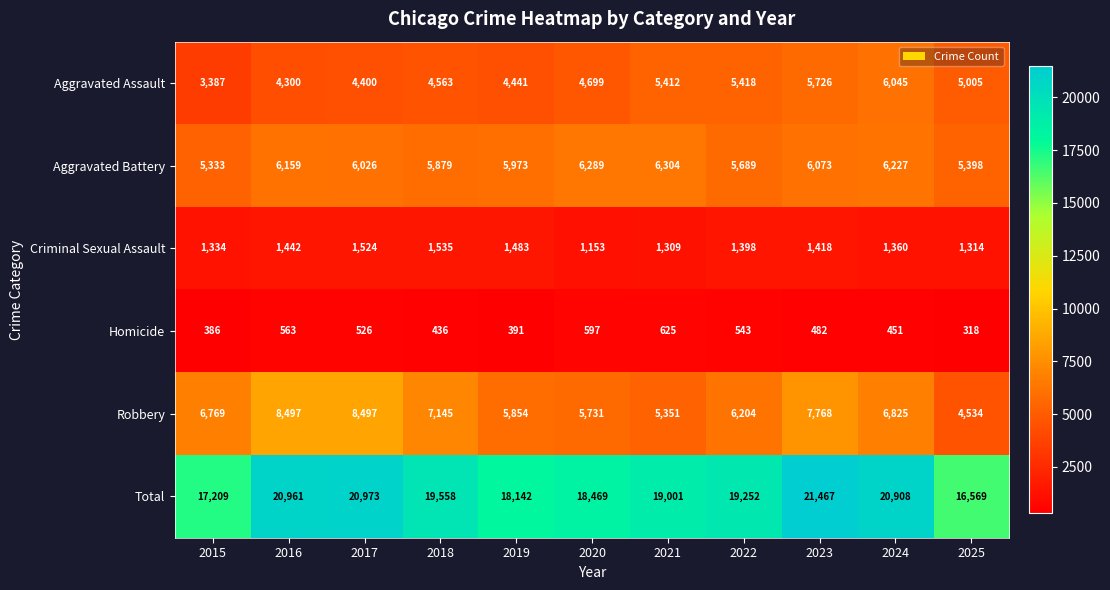

What is the difference between the maximum and minimum values in the Robbery series?

3963